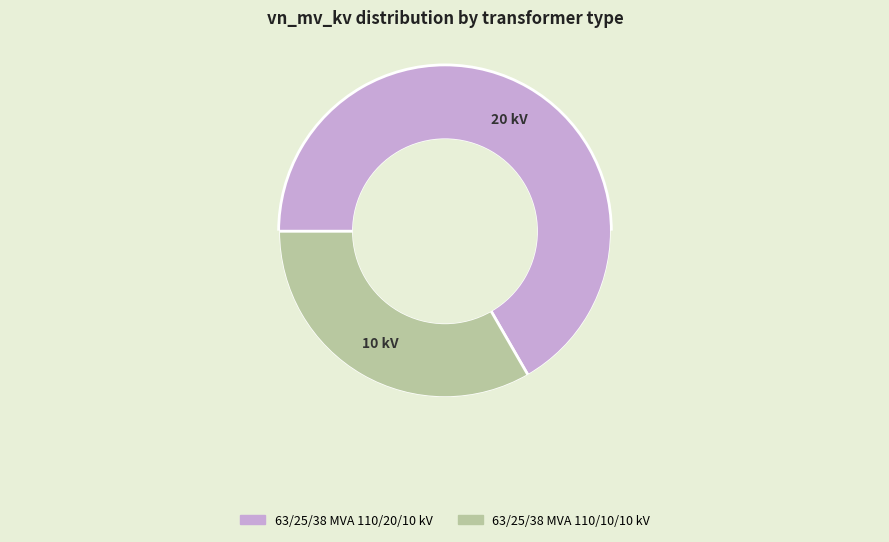

Which category accounts for the majority?

63/25/38 MVA 110/20/10 kV